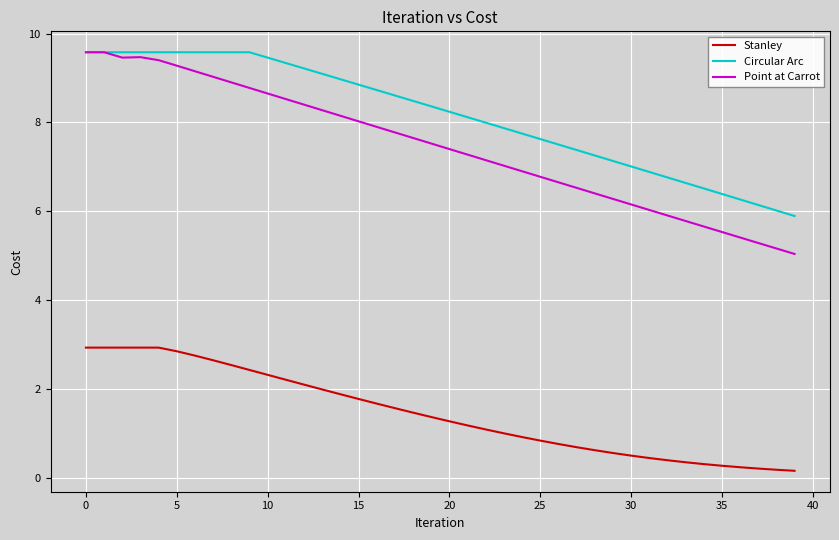

True or false: Point at Carrot and Stanley intersect in this chart.

False